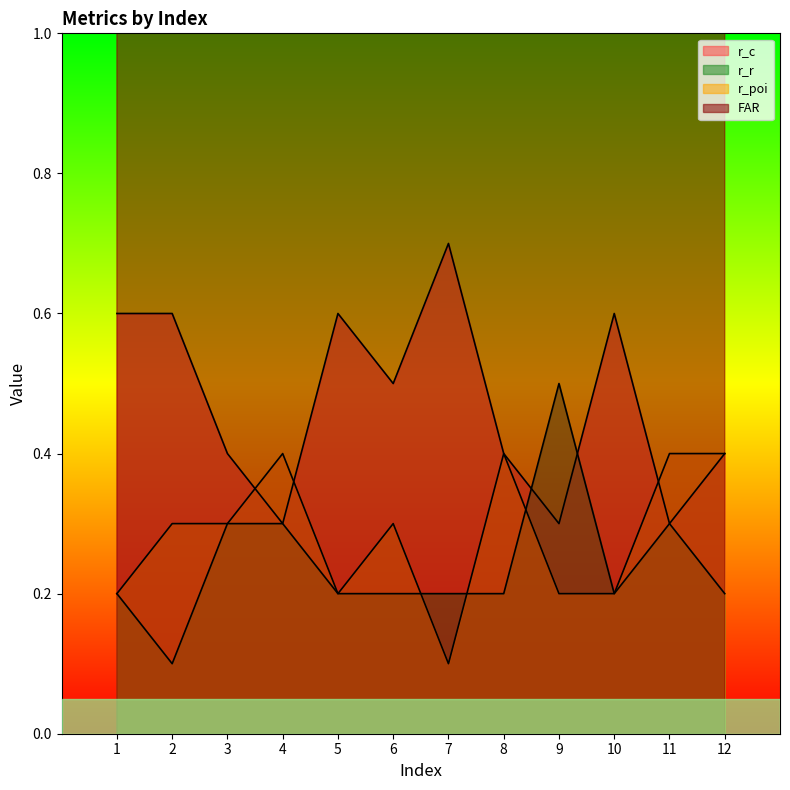

What is the approximate value of r_poi at 5?

0.2